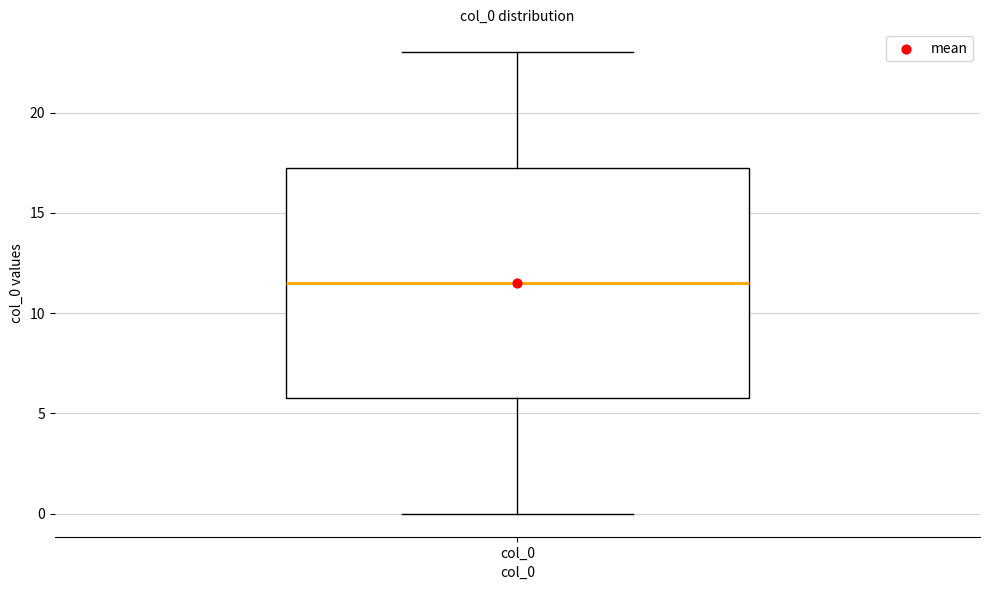

Where does the upper whisker of the box for col_0 end on the y-axis? The values are not printed on the chart, so give them approximately, as read against the axis.

23.0